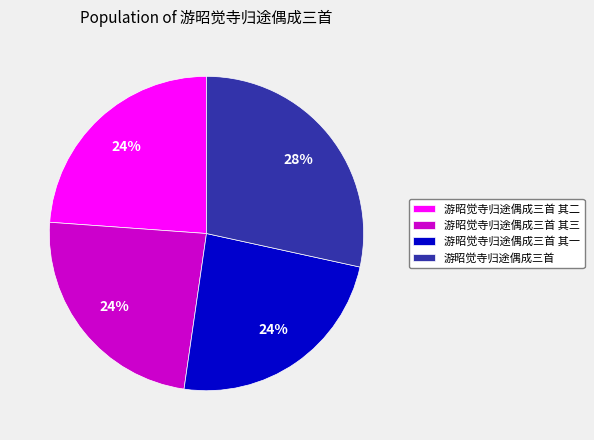

What percentage is the 游昭觉寺归途偶成三首 其二 slice, to the nearest percent?

24%